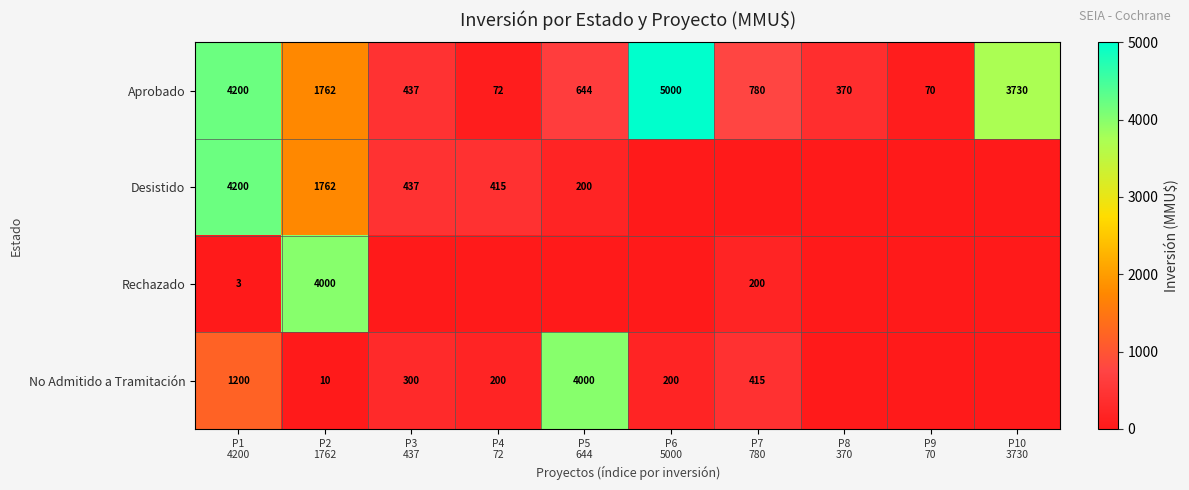

What is the difference between the second highest and second lowest values in the Aprobado series?

4128